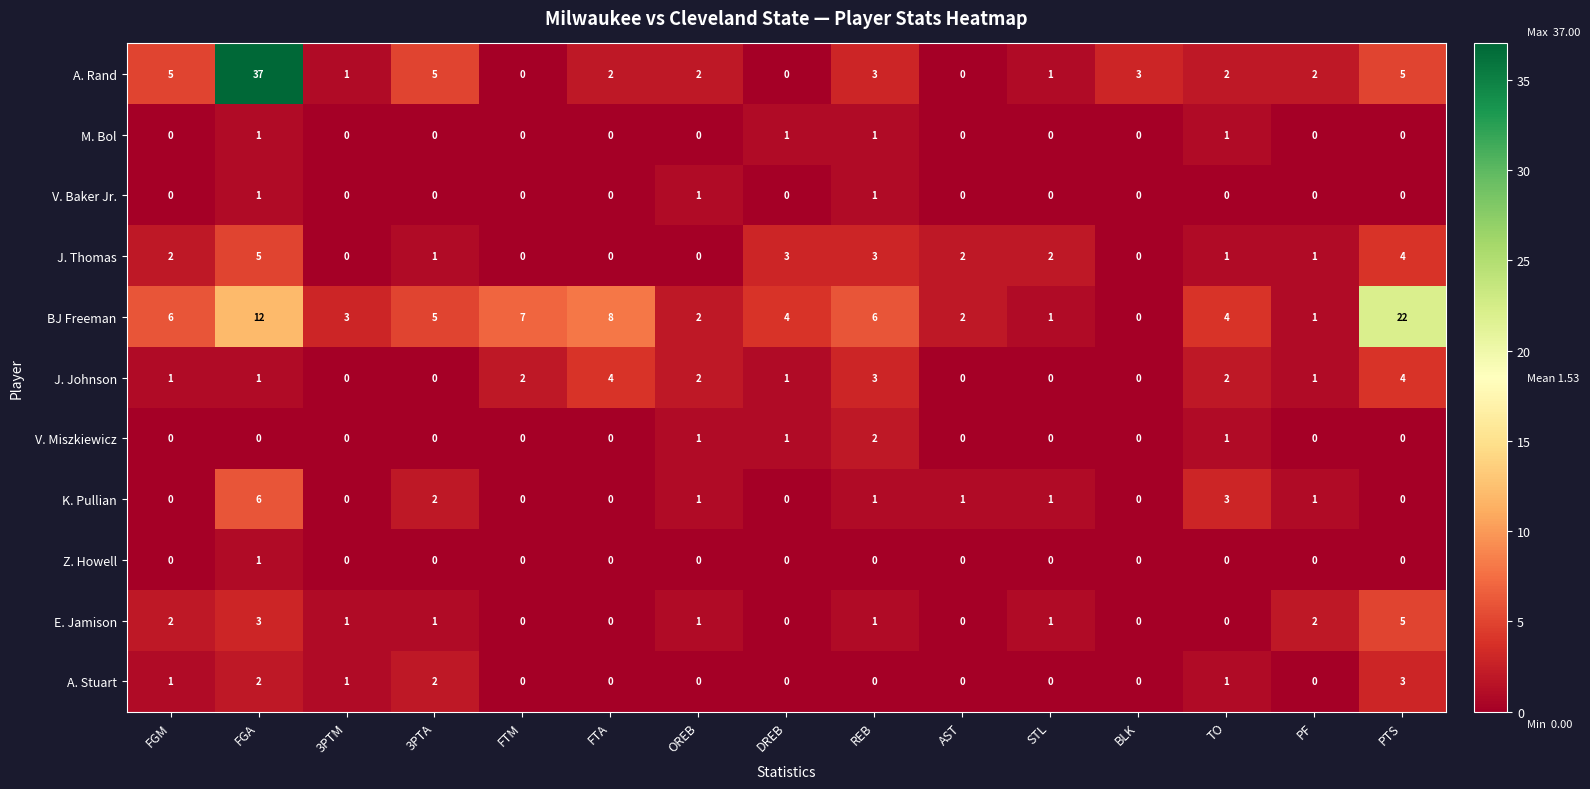

True or false: BJ Freeman has a value of 2 at TO.

False